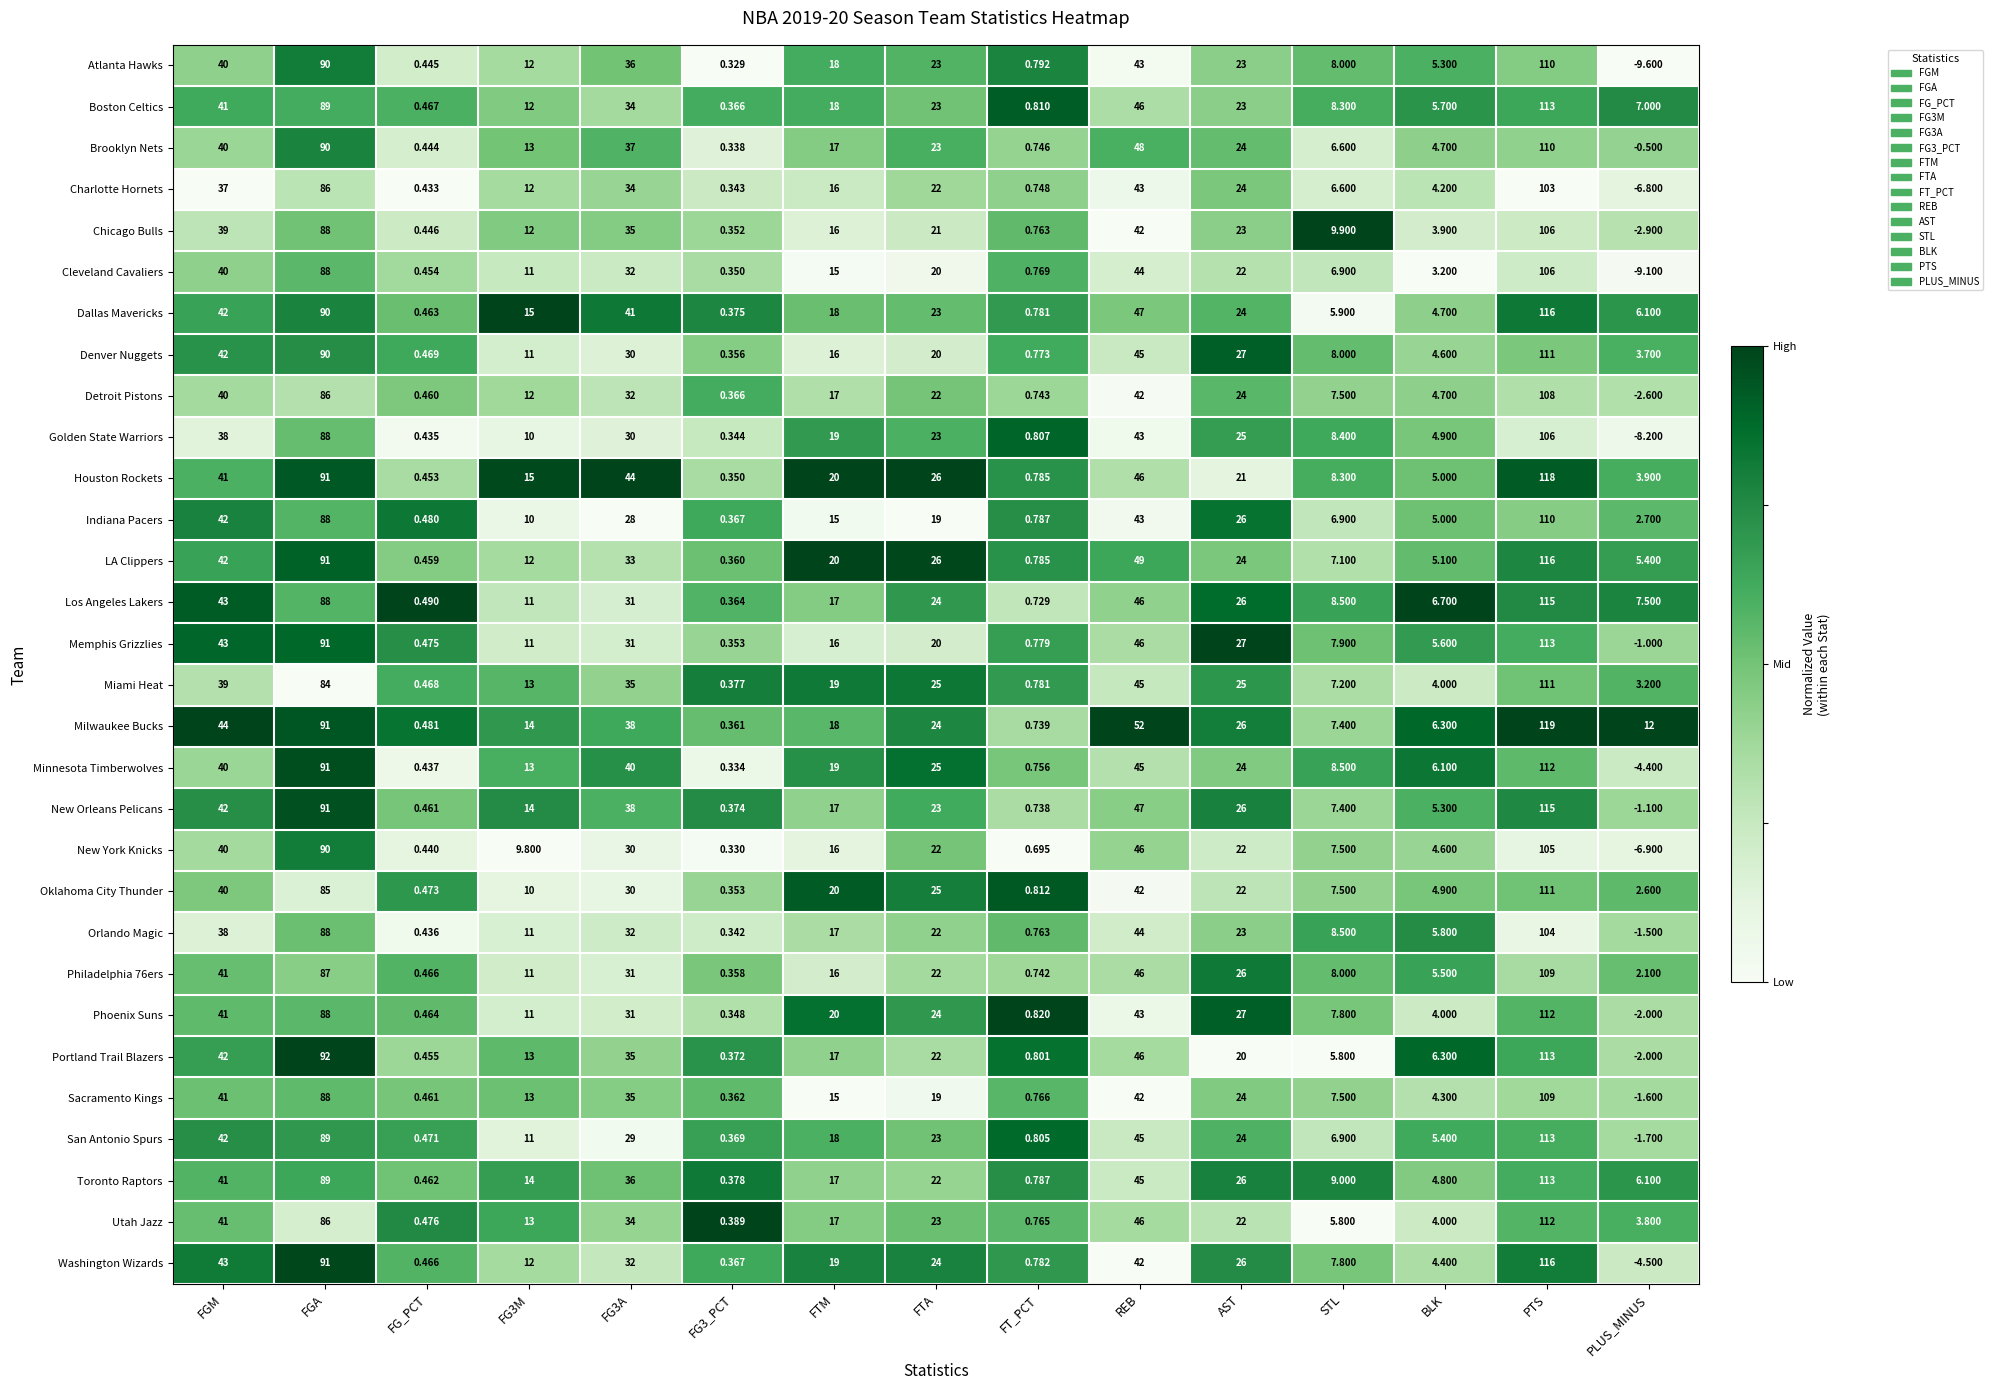

Which series has the largest total across all categories?

Milwaukee Bucks